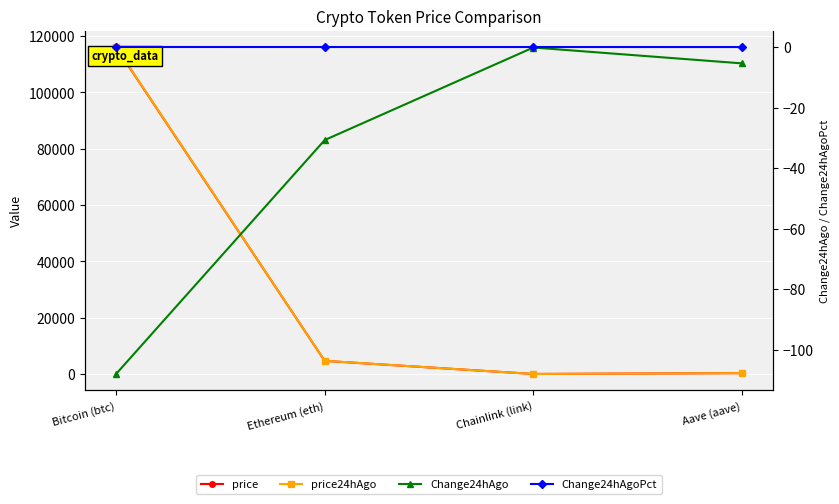

At which category is the sum across all series the highest?

Bitcoin (btc)